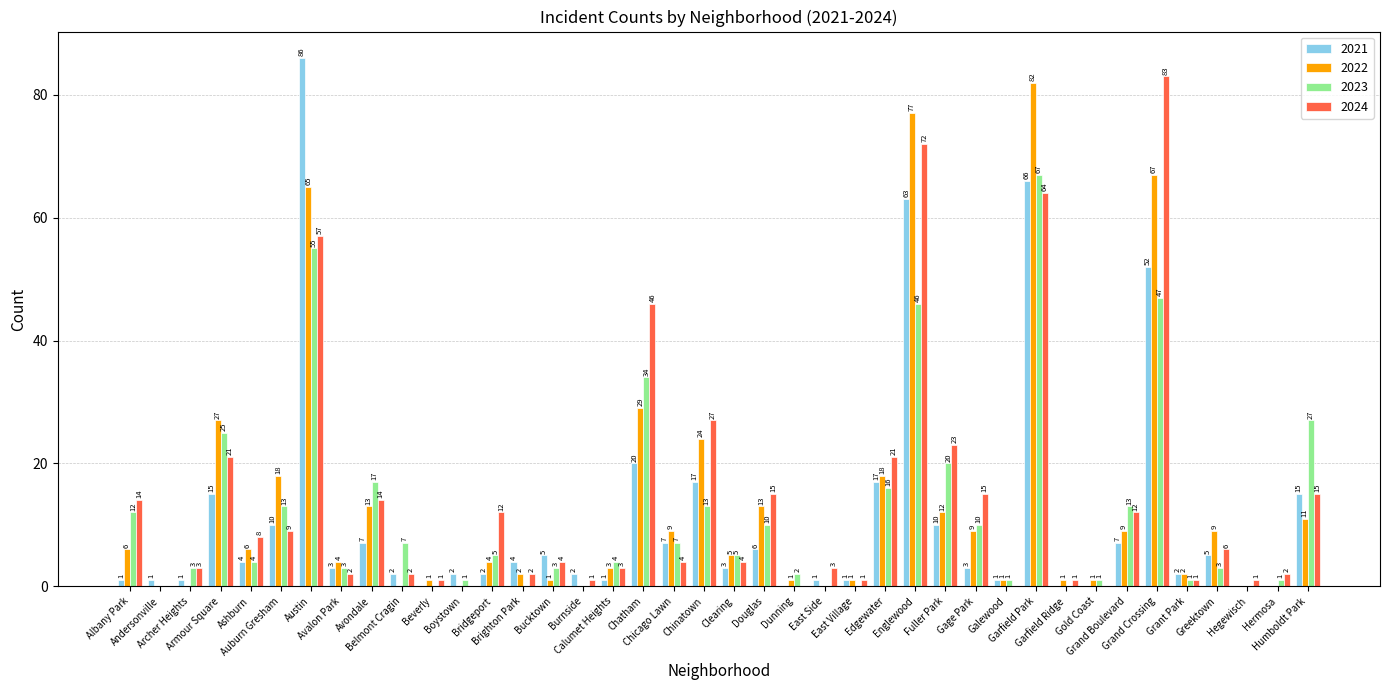

What is the maximum value shown in the chart?

86